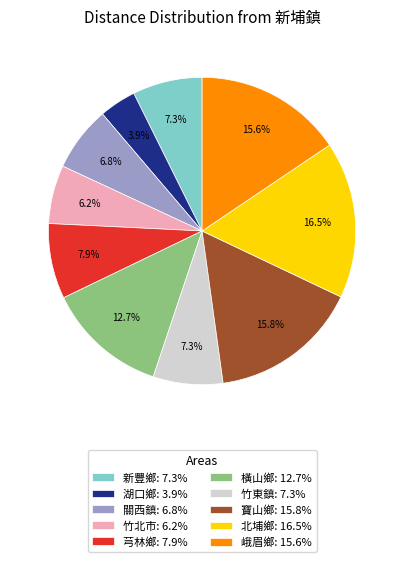

Which slice is the largest?

北埔鄉